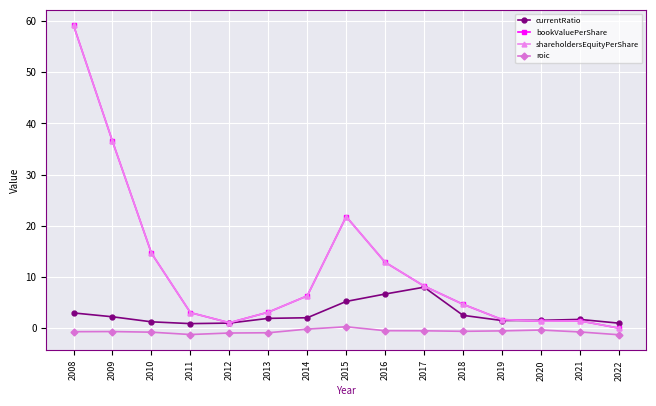

Is this an area chart (filled region under the line)?

No